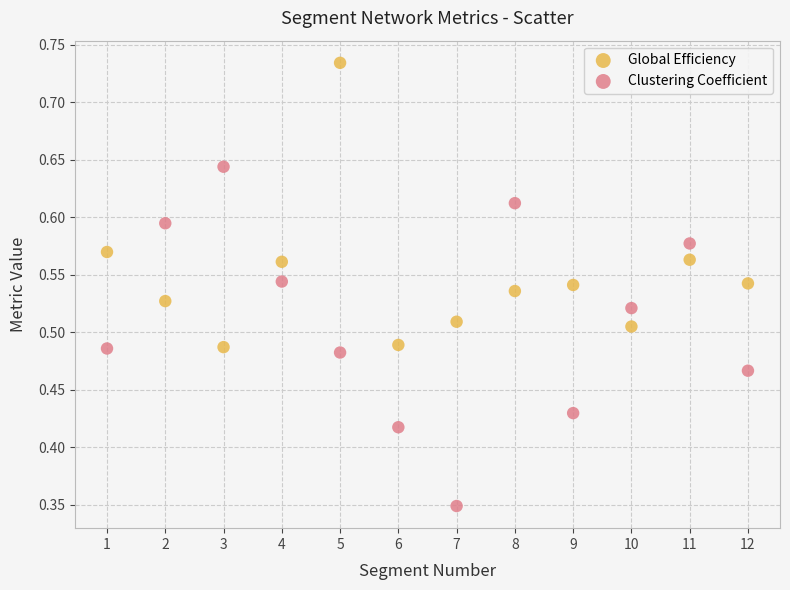

Which series contains the lowest Y value?

Clustering Coefficient